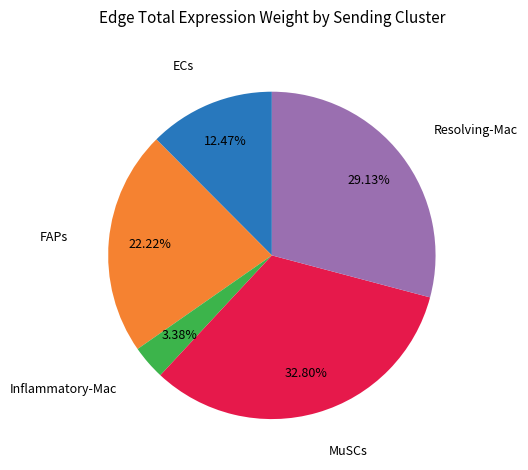

Does any single category account for the majority?

No